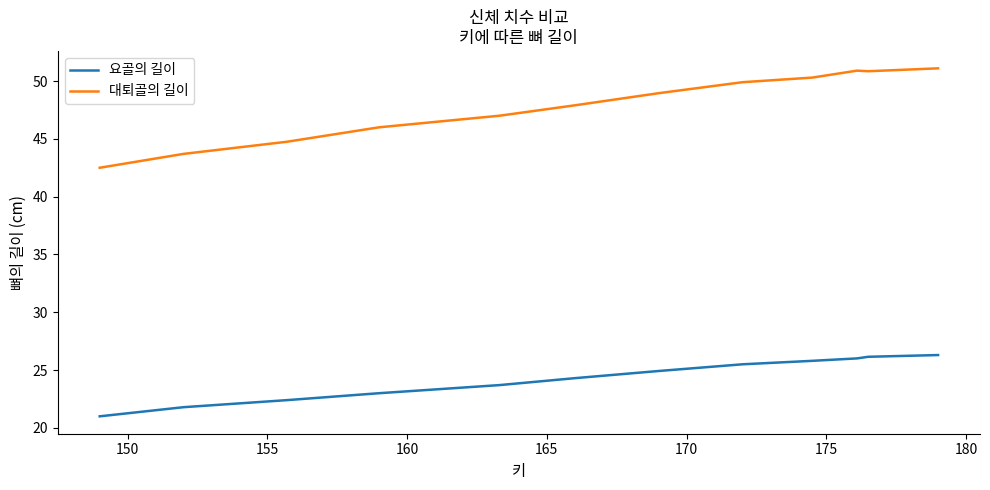

Which series has the largest range (max minus min)?

대퇴골의 길이